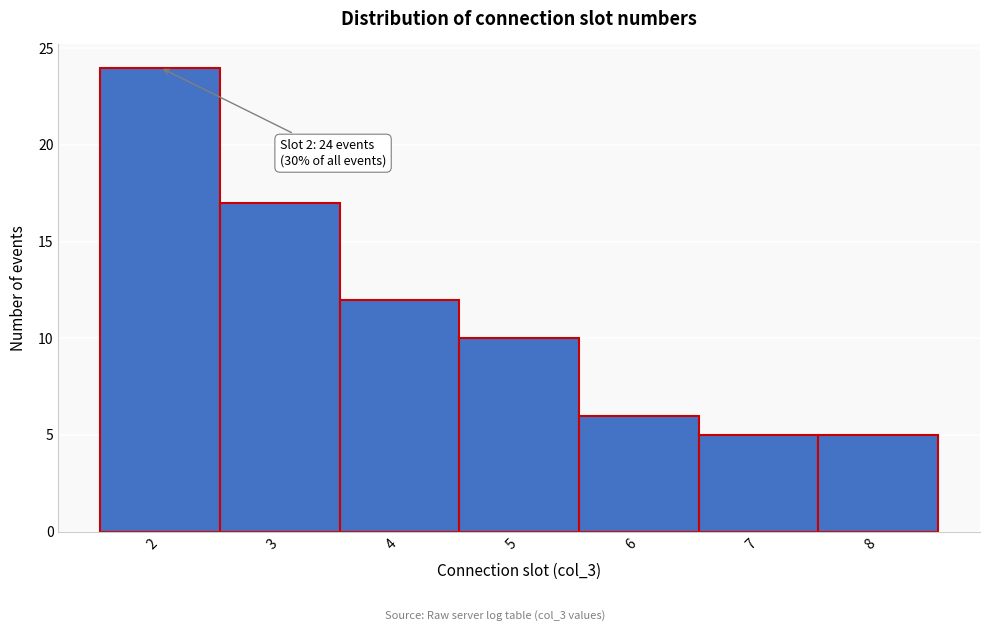

Reading left to right, list all the values displayed in this chart.

24	17	12	10	6	5	5